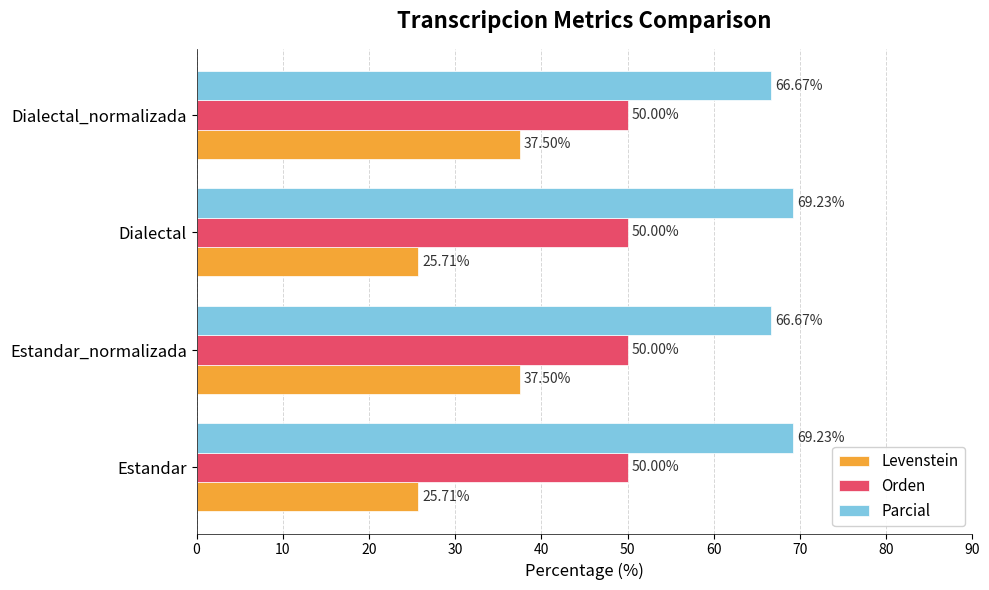

What is the lowest value of the Orden series?

50.0